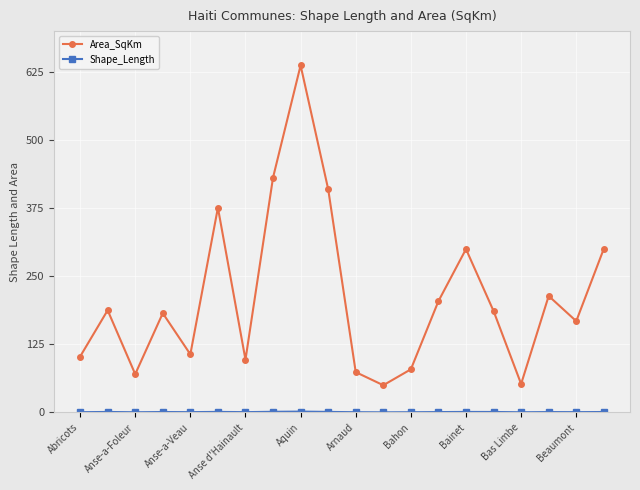

What is the difference between the maximum and minimum values in the Area_SqKm series?

587.1